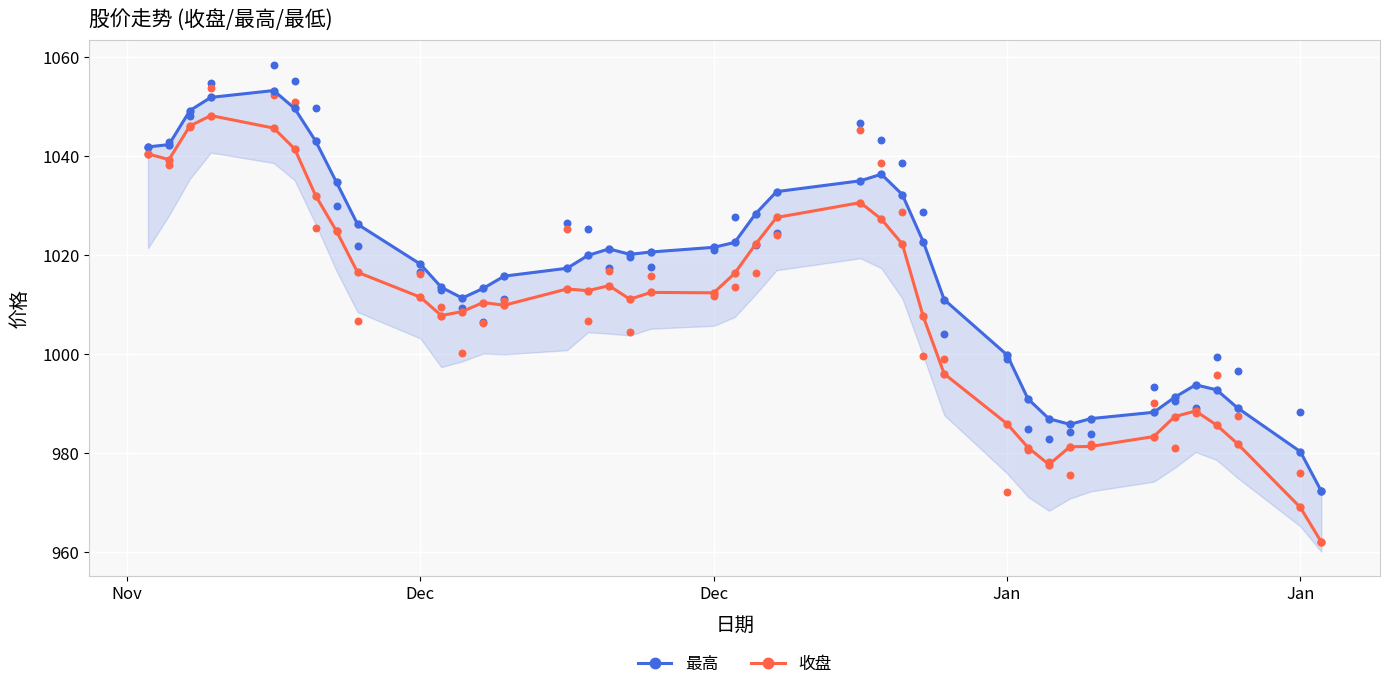

What are all the series names shown in the legend?

最高, 收盘